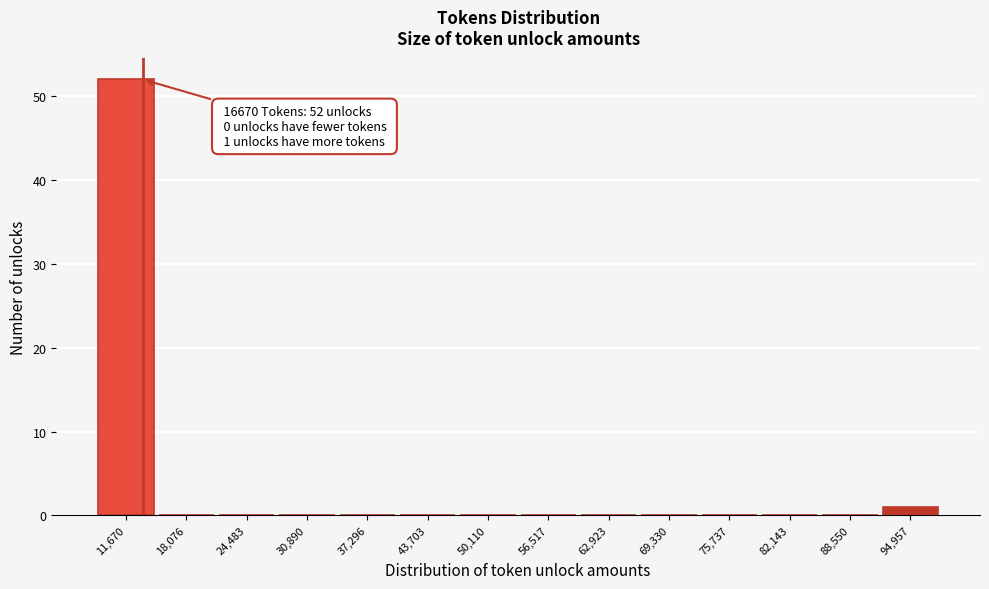

Reading left to right, what are all the values shown in this chart?

11,670=52	18,076=0	24,483=0	30,890=0	37,296=0	43,703=0	50,110=0	56,517=0	62,923=0	69,330=0	75,737=0	82,143=0	88,550=0	94,957=1